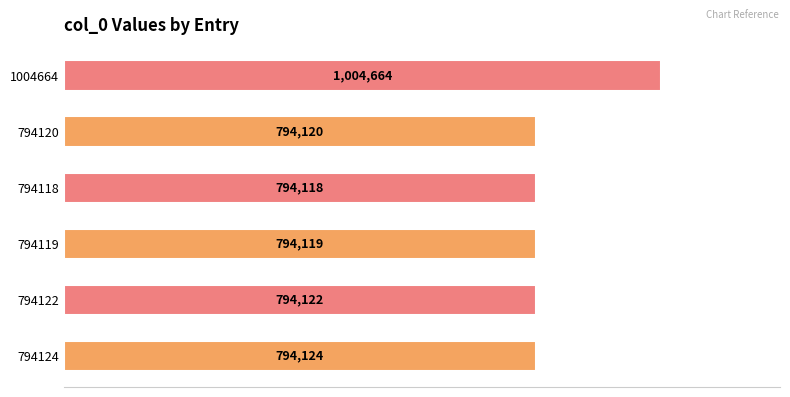

How many bars are there in total?

6